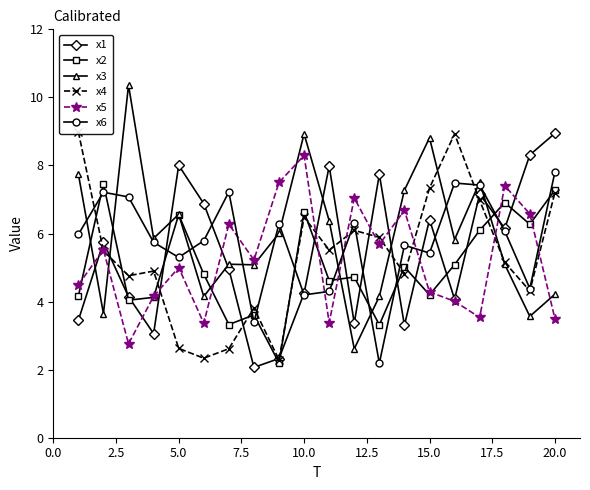

What is the difference between the second highest and minimum values in the x4 series?

6.6